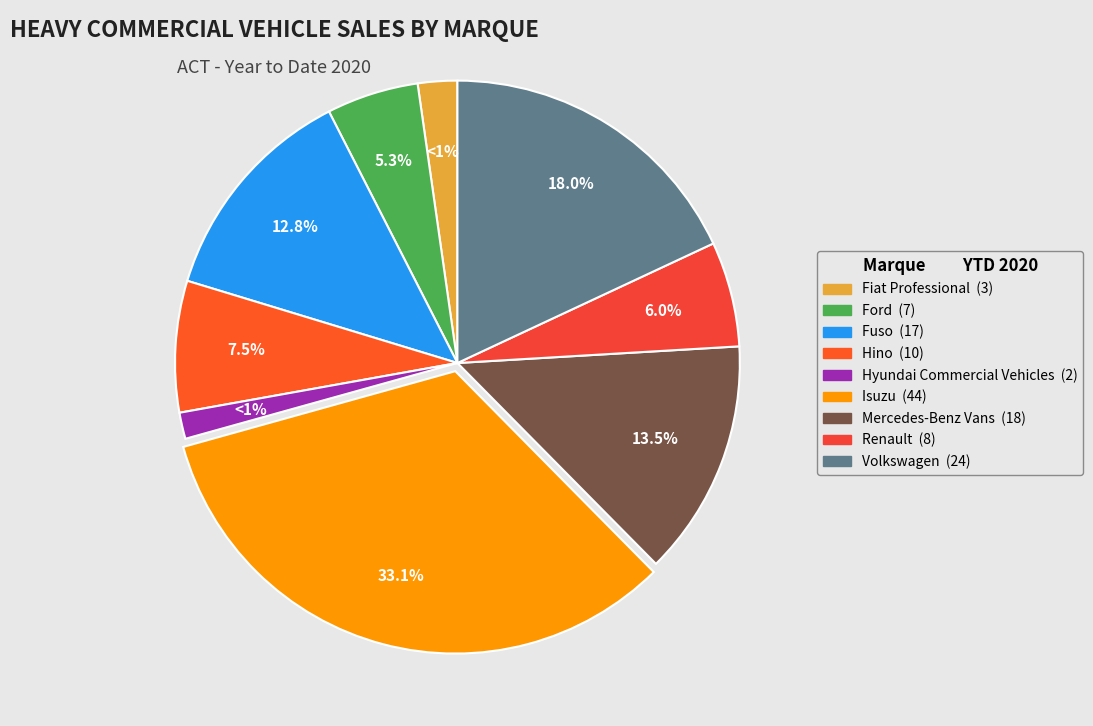

To the nearest percent, what is the combined percentage of Fiat Professional and Isuzu?

35%